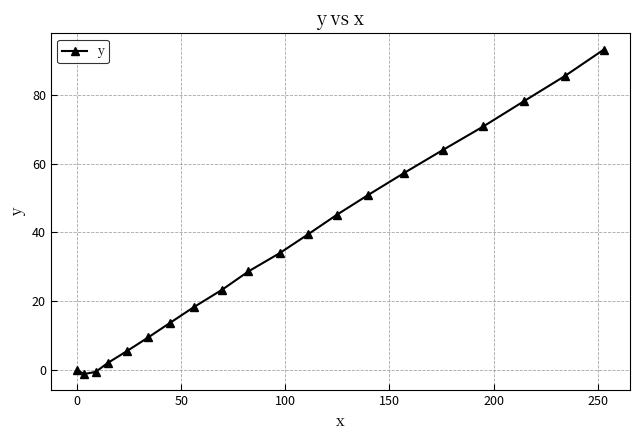

What is the greatest value displayed?

93.1